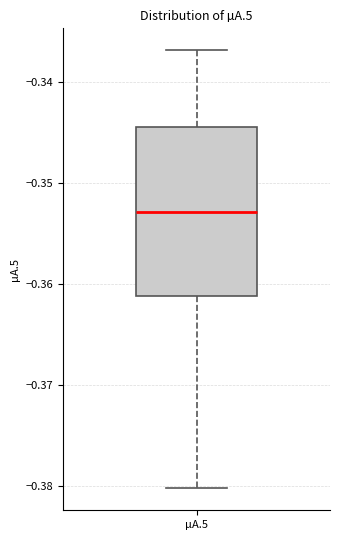

Where does the lower whisker of the box for µA.5 end on the y-axis? The values are not printed on the chart, so give them approximately, as read against the axis.

-0.380